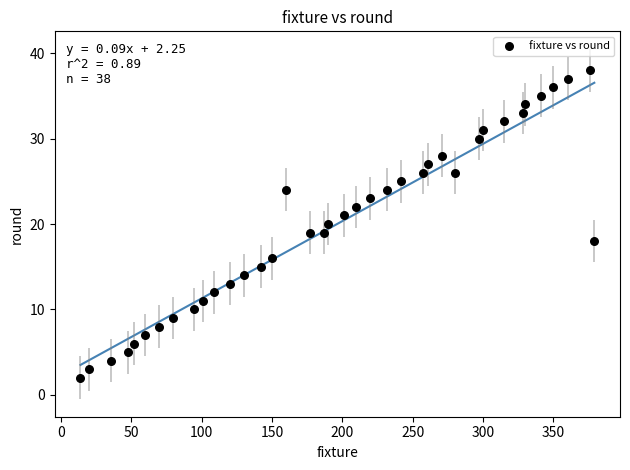

What is the range of Y values (max minus min)?

36